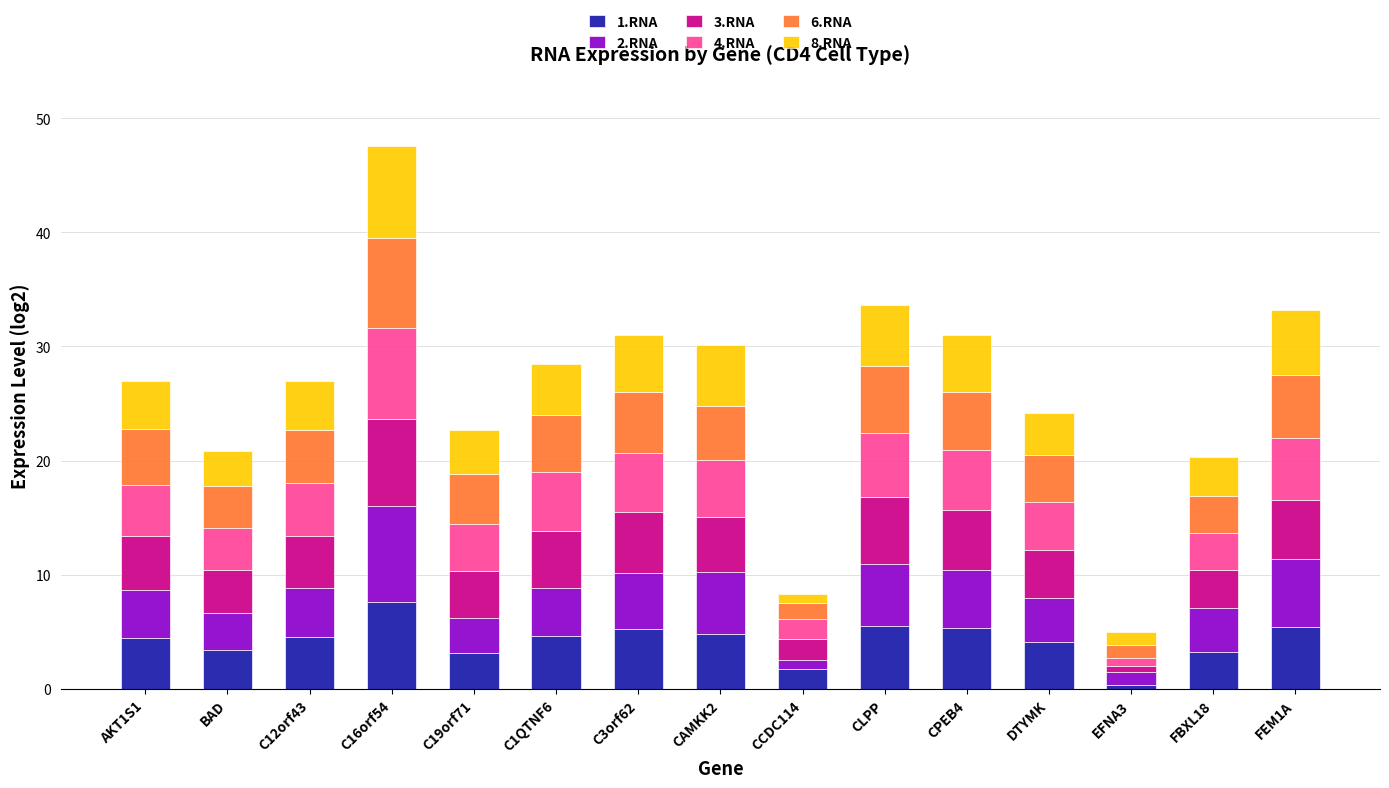

What is the total value across all series at C3orf62?

31.0